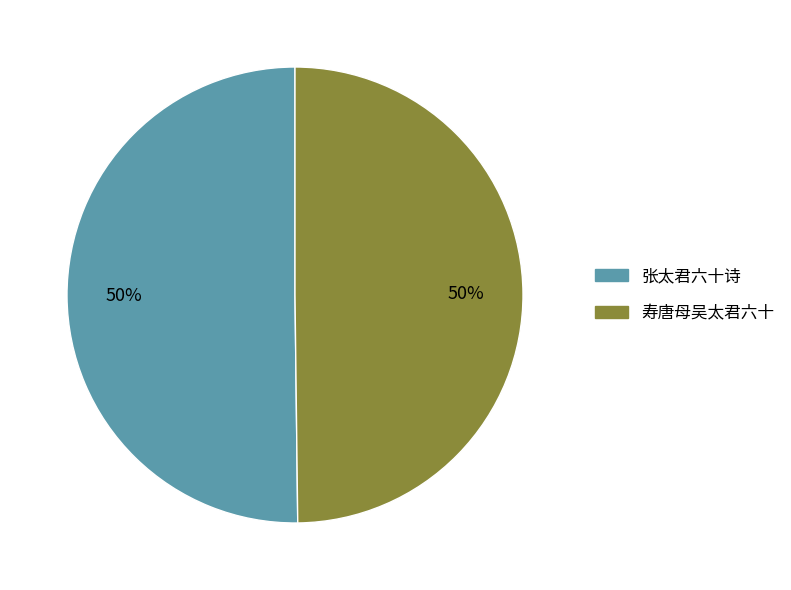

Approximately how many times larger is the value at 寿唐母吴太君六十 compared to 张太君六十诗?

1.0